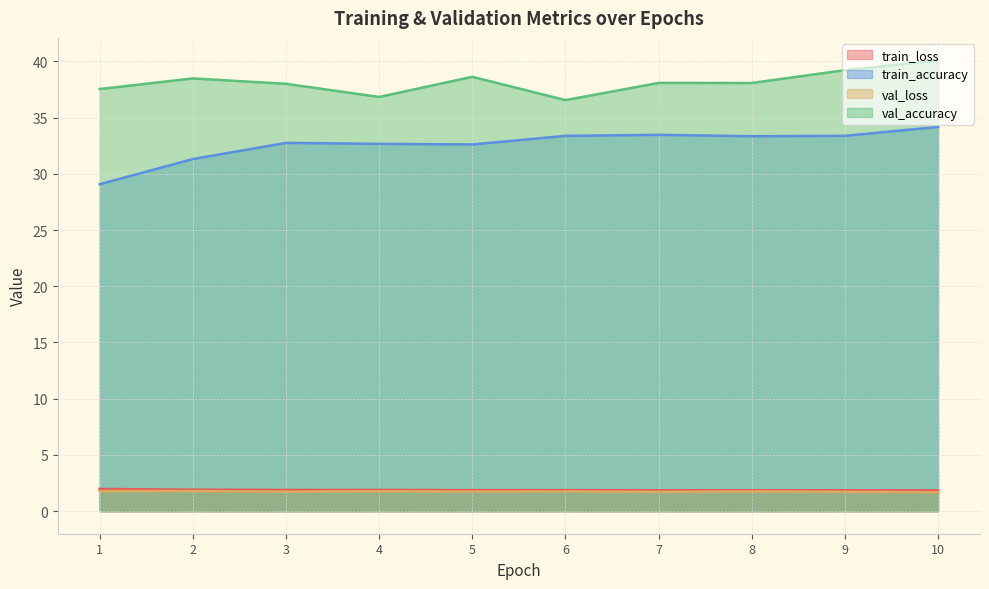

True or false: val_loss and val_accuracy cross at least once.

False